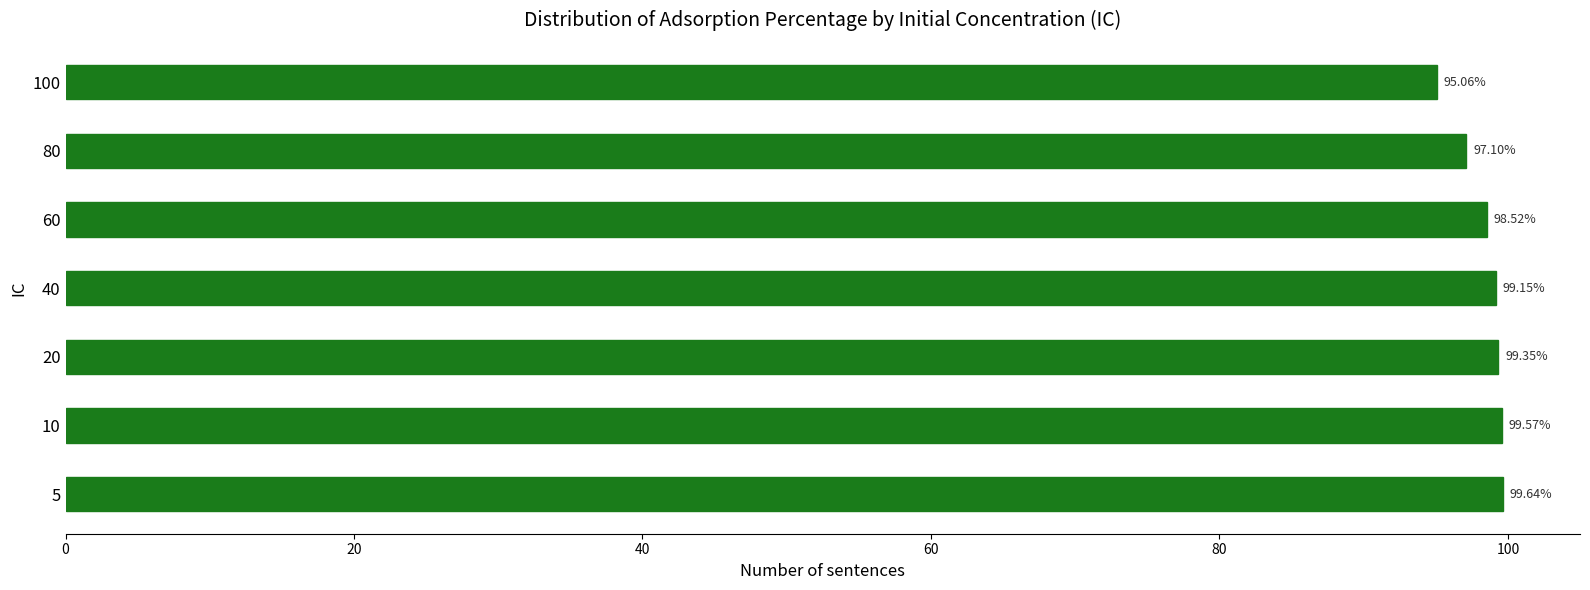

What is the sum of the values at 40 and 20?

198.5